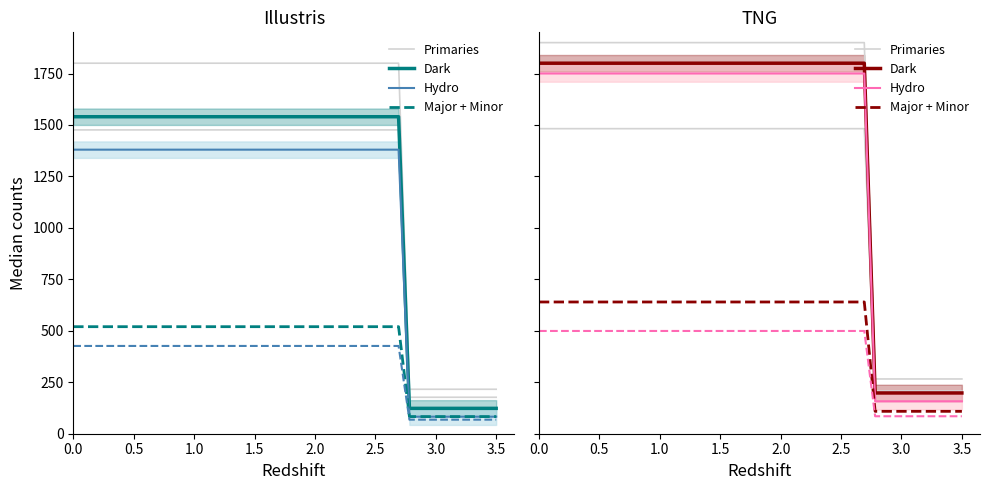

How many series are shown in this chart?

4